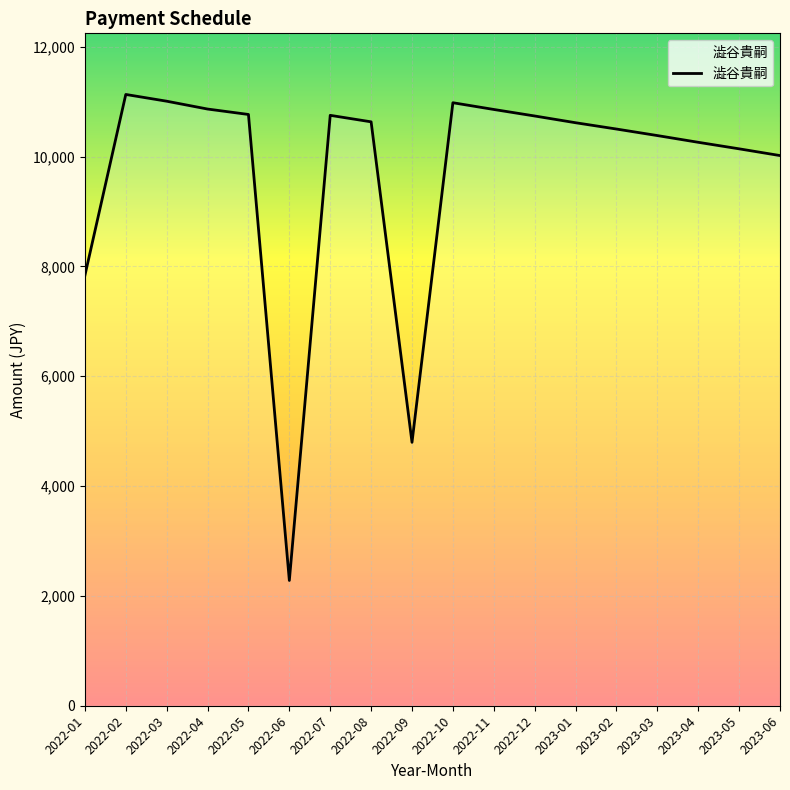

At which label is the value closest to 6706?

2022-01